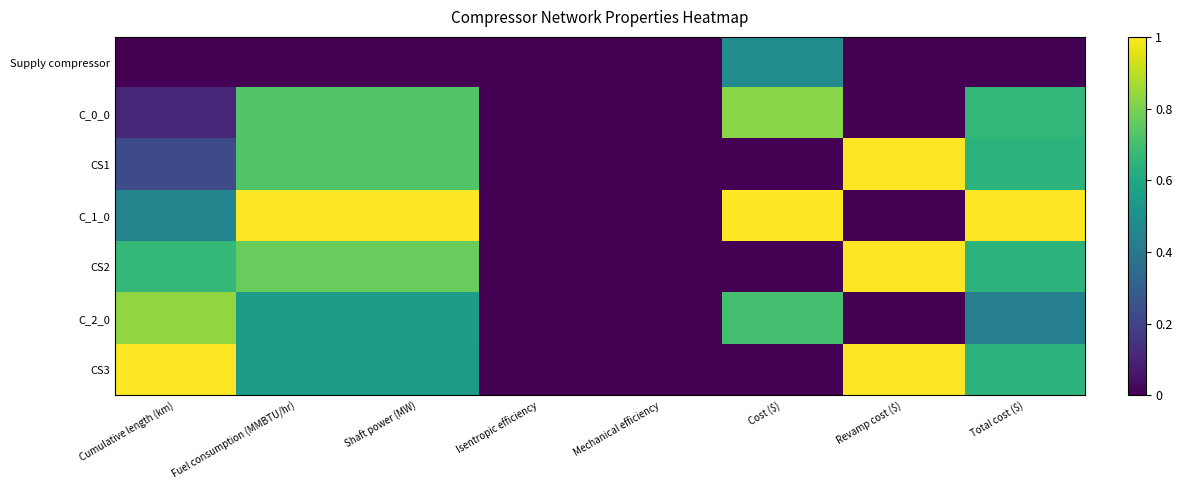

Reading left to right, transcribe all the data shown in this chart.

Supply compressor: Cumulative length (km)=0.0	Fuel consumption (MMBTU/hr)=0.0	Shaft power (MW)=0.0	Isentropic efficiency=0.0	Mechanical efficiency=0.0	Cost ($)=0.5	Revamp cost ($)=0.0	Total cost ($)=0.0
C_0_0: Cumulative length (km)=0.1	Fuel consumption (MMBTU/hr)=0.7	Shaft power (MW)=0.7	Isentropic efficiency=0.0	Mechanical efficiency=0.0	Cost ($)=0.8	Revamp cost ($)=0.0	Total cost ($)=0.7
CS1: Cumulative length (km)=0.2	Fuel consumption (MMBTU/hr)=0.7	Shaft power (MW)=0.7	Isentropic efficiency=0.0	Mechanical efficiency=0.0	Cost ($)=0.0	Revamp cost ($)=1.0	Total cost ($)=0.6
C_1_0: Cumulative length (km)=0.5	Fuel consumption (MMBTU/hr)=1.0	Shaft power (MW)=1.0	Isentropic efficiency=0.0	Mechanical efficiency=0.0	Cost ($)=1.0	Revamp cost ($)=0.0	Total cost ($)=1.0
CS2: Cumulative length (km)=0.7	Fuel consumption (MMBTU/hr)=0.8	Shaft power (MW)=0.8	Isentropic efficiency=0.0	Mechanical efficiency=0.0	Cost ($)=0.0	Revamp cost ($)=1.0	Total cost ($)=0.6
C_2_0: Cumulative length (km)=0.8	Fuel consumption (MMBTU/hr)=0.6	Shaft power (MW)=0.6	Isentropic efficiency=0.0	Mechanical efficiency=0.0	Cost ($)=0.7	Revamp cost ($)=0.0	Total cost ($)=0.4
CS3: Cumulative length (km)=1.0	Fuel consumption (MMBTU/hr)=0.5	Shaft power (MW)=0.5	Isentropic efficiency=0.0	Mechanical efficiency=0.0	Cost ($)=0.0	Revamp cost ($)=1.0	Total cost ($)=0.6